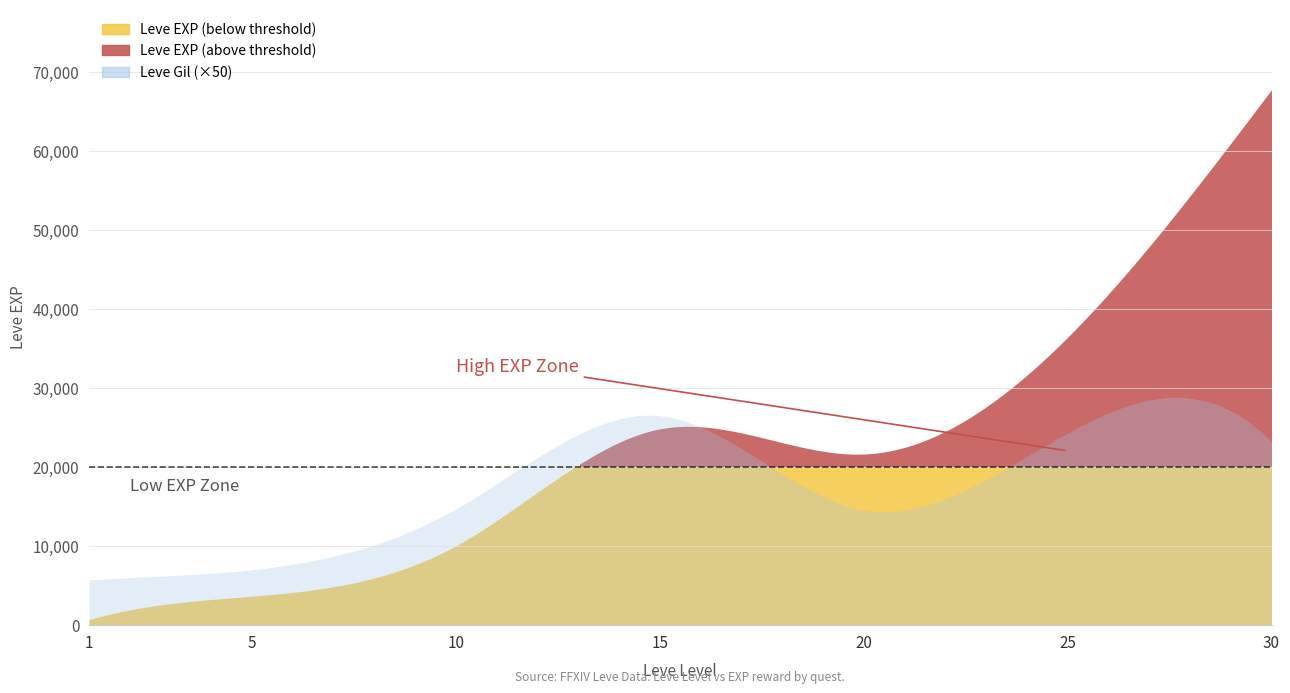

Reading left to right, what are all the values shown in this chart?

Leve EXP: 1=630	5=3600	10=9990	15=24790	20=21600	25=36390	30=67730
Leve Gil: 1=113	5=139	10=293	15=529	20=290	25=485	30=463